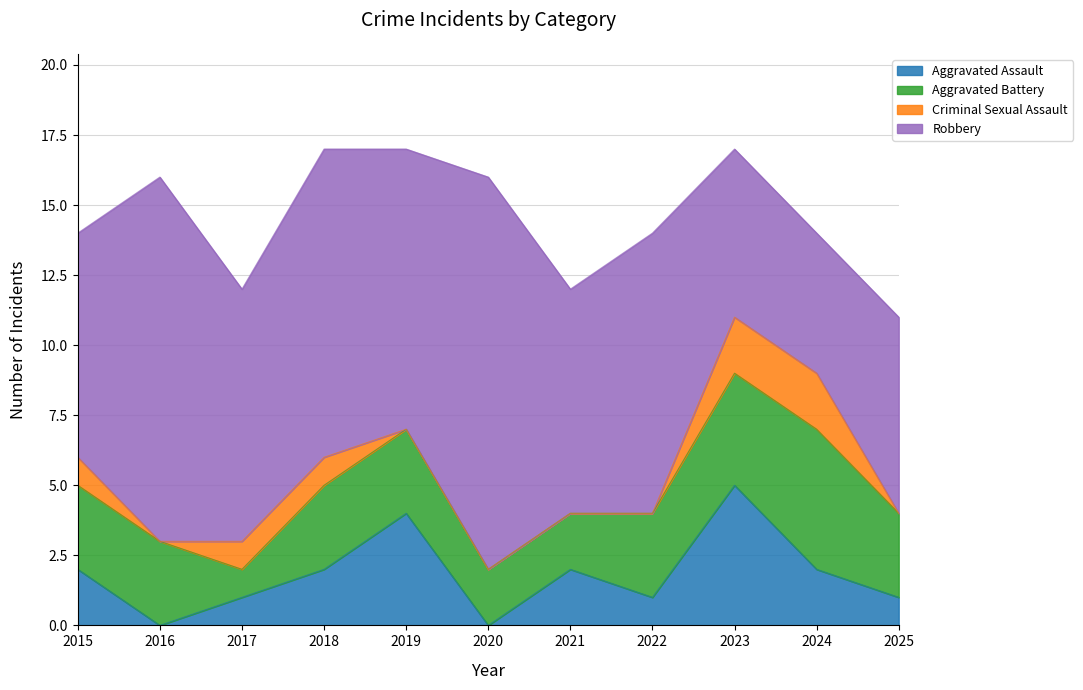

True or false: Aggravated Battery has more than 0 points higher than both neighbors.

True